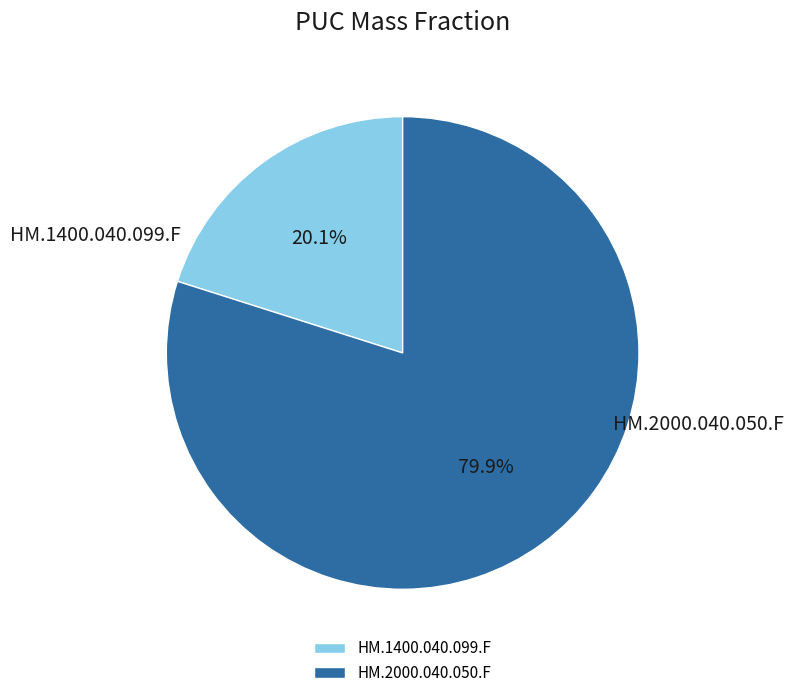

Count the number of slices in the pie.

2